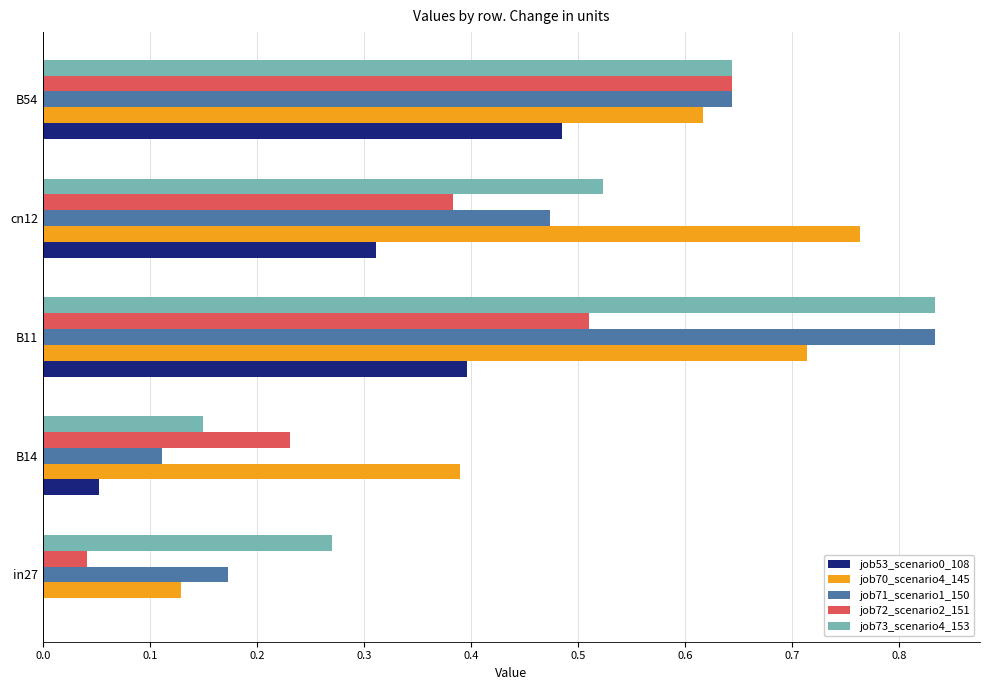

At which category is the sum across all series the highest?

B11